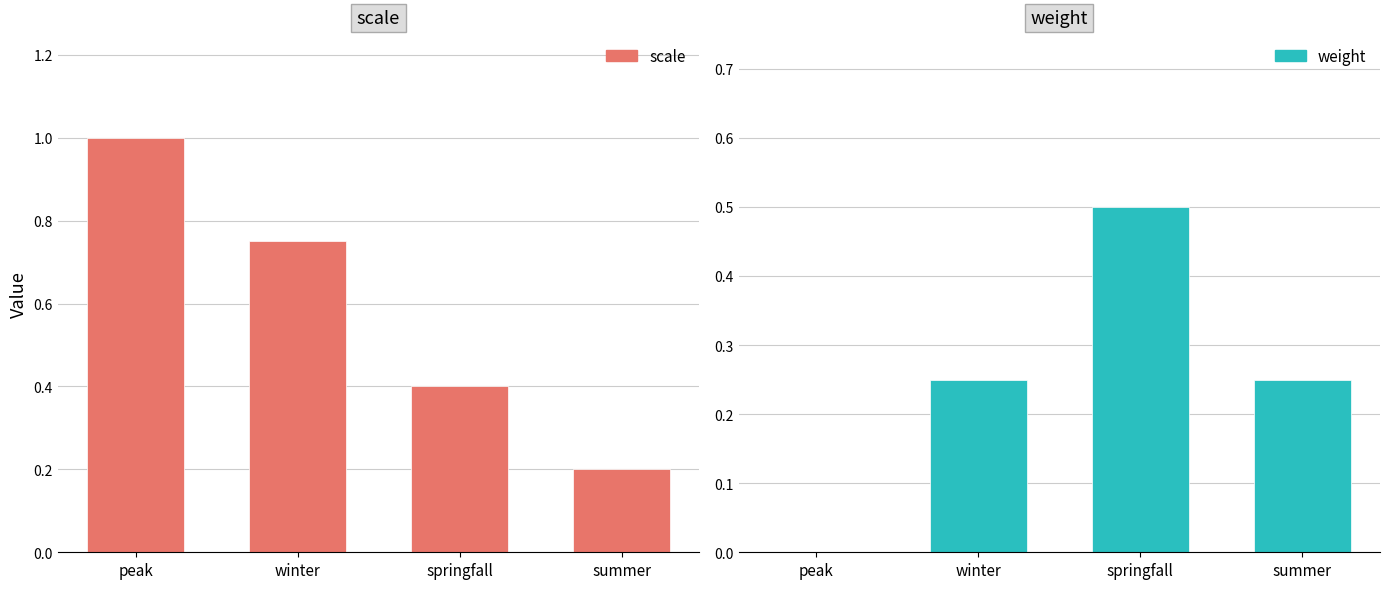

How many categories are shown in the chart?

4